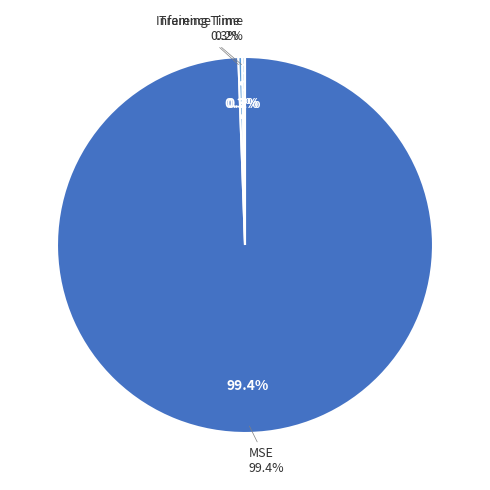

To the nearest percent, what is the difference between the Inference Time and MSE slice percentages?

99%